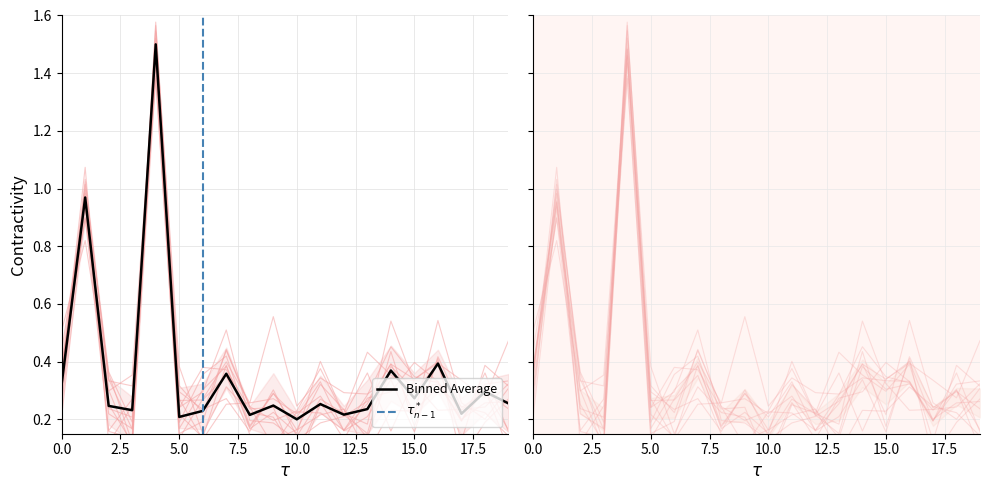

True or false: there are more than 1 points higher than both neighbors.

True